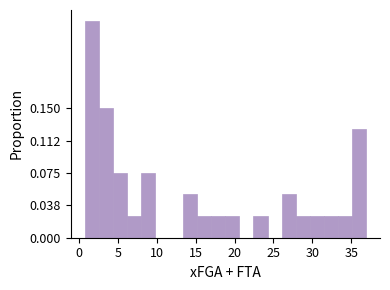

Around what value on the x-axis is the tallest bar? Give the approximate position of its centre, as read against the axis.

1.5